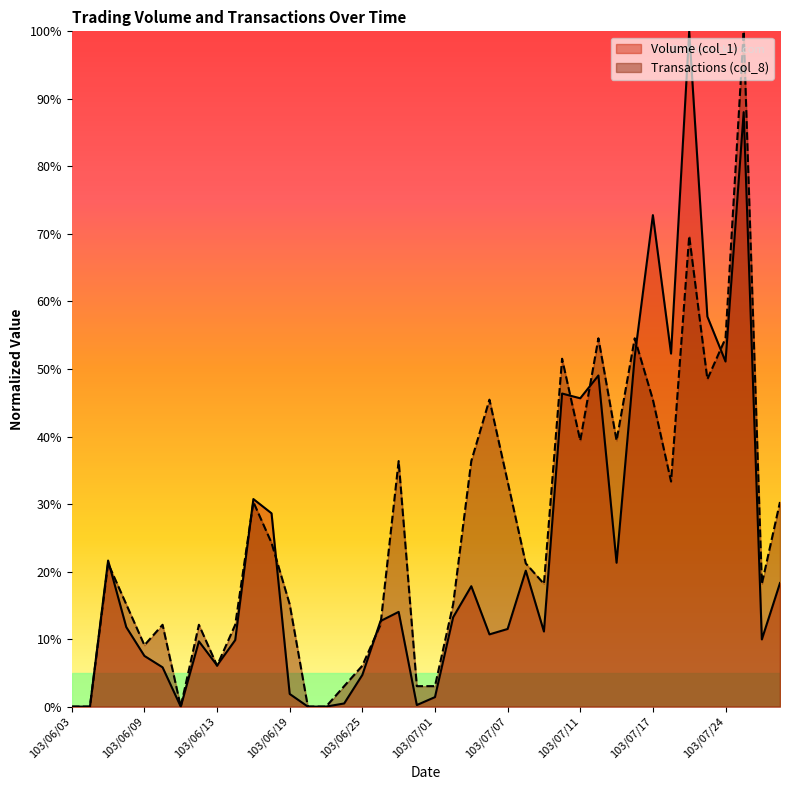

Reading left to right, what are all the values shown in this chart?

Volume (col_1): 103/06/03=0.0	103/06/04=0.0	103/06/05=21.6	103/06/06=11.8	103/06/09=7.5	103/06/10=5.8	103/06/11=0.0	103/06/12=9.7	103/06/13=6.1	103/06/16=9.9	103/06/17=30.7	103/06/18=28.6	103/06/19=1.9	103/06/20=0.0	103/06/23=0.0	103/06/24=0.5	103/06/25=4.7	103/06/26=12.7	103/06/27=14.0	103/06/30=0.2	103/07/01=1.4	103/07/02=13.2	103/07/03=17.8	103/07/04=10.7	103/07/07=11.5	103/07/08=20.1	103/07/09=11.1	103/07/10=46.4	103/07/11=45.7	103/07/14=49.0	103/07/15=21.3	103/07/16=51.9	103/07/17=72.8	103/07/18=52.3	103/07/21=100.0	103/07/22=57.8	103/07/24=51.1	103/07/25=88.0	103/07/28=9.9	103/07/29=18.3
Transactions (col_8): 103/06/03=0.0	103/06/04=0.0	103/06/05=21.2	103/06/06=15.2	103/06/09=9.1	103/06/10=12.1	103/06/11=0.0	103/06/12=12.1	103/06/13=6.1	103/06/16=12.1	103/06/17=30.3	103/06/18=24.2	103/06/19=15.2	103/06/20=0.0	103/06/23=0.0	103/06/24=3.0	103/06/25=6.1	103/06/26=12.1	103/06/27=36.4	103/06/30=3.0	103/07/01=3.0	103/07/02=15.2	103/07/03=36.4	103/07/04=45.5	103/07/07=33.3	103/07/08=21.2	103/07/09=18.2	103/07/10=51.5	103/07/11=39.4	103/07/14=54.5	103/07/15=39.4	103/07/16=54.5	103/07/17=45.5	103/07/18=33.3	103/07/21=69.7	103/07/22=48.5	103/07/24=54.5	103/07/25=100.0	103/07/28=18.2	103/07/29=30.3